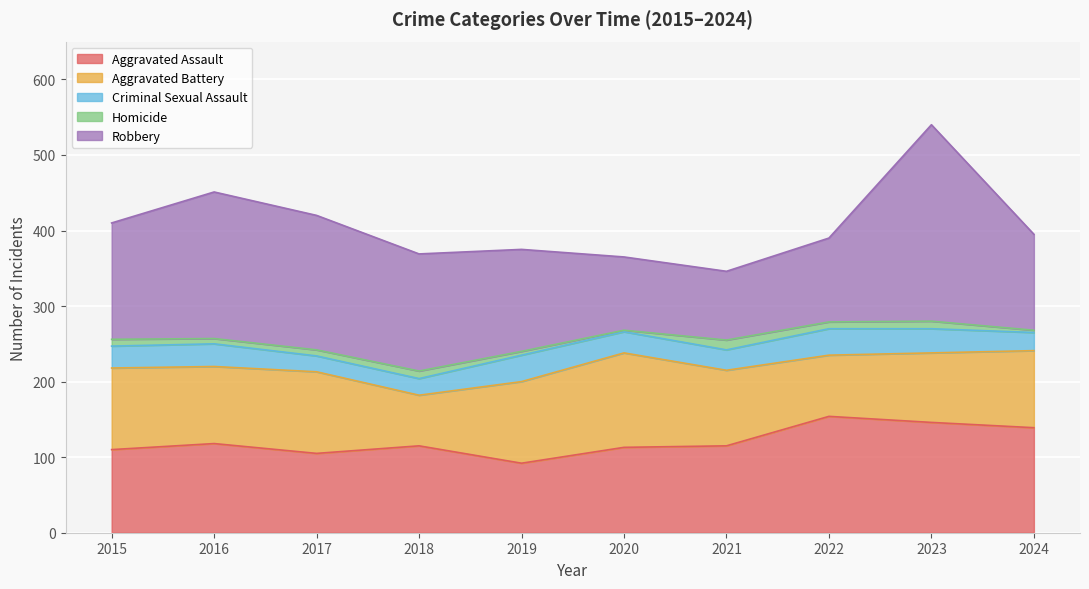

At how many categories does at least one series exceed 213?

1